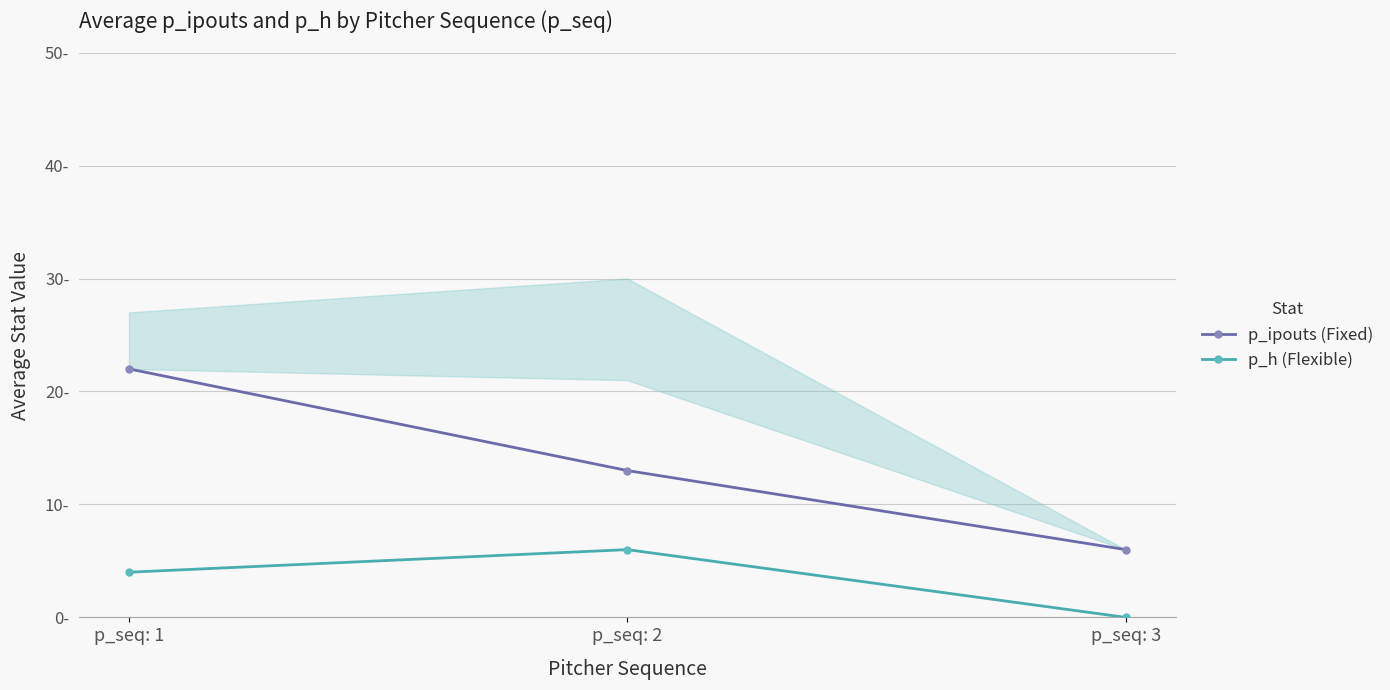

How many values in p_h (Flexible) are above zero?

2